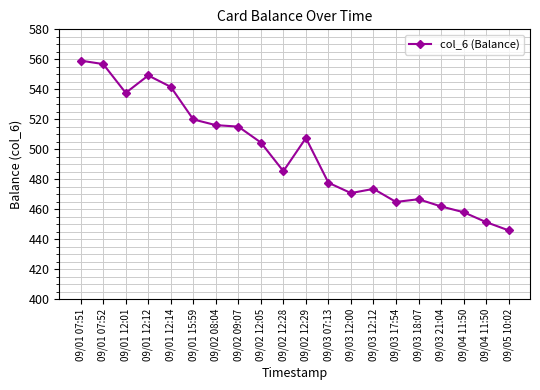

Reading left to right, list all the values displayed in this chart.

09/01 07:51=559.1	09/01 07:52=556.8	09/01 12:01=537.6	09/01 12:12=549.2	09/01 12:14=541.6	09/01 15:59=519.9	09/02 08:04=516.1	09/02 09:07=515.1	09/02 12:05=504.5	09/02 12:28=485.4	09/02 12:29=507.5	09/03 07:13=477.7	09/03 12:00=470.8	09/03 12:12=473.6	09/03 17:54=464.9	09/03 18:07=466.7	09/03 21:04=461.9	09/04 11:50=458.1	09/04 11:50=451.5	09/05 10:02=446.0